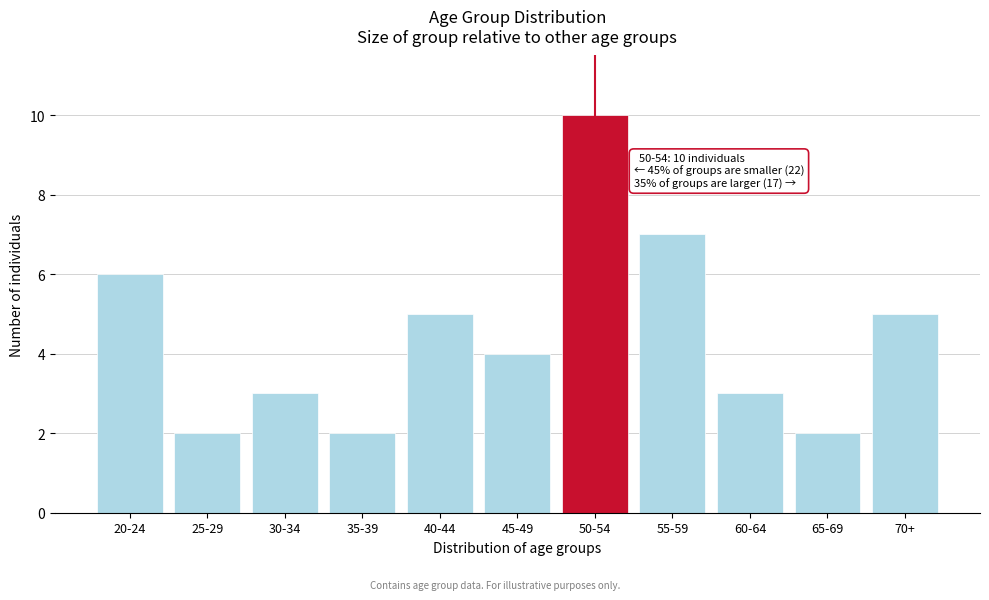

Reading right to left, list all the values displayed in this chart.

5	2	3	7	10	4	5	2	3	2	6